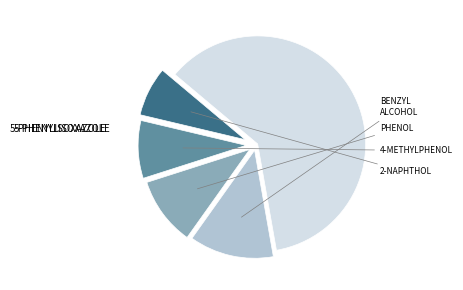

Is there any slice that represents more than half of the pie?

Yes